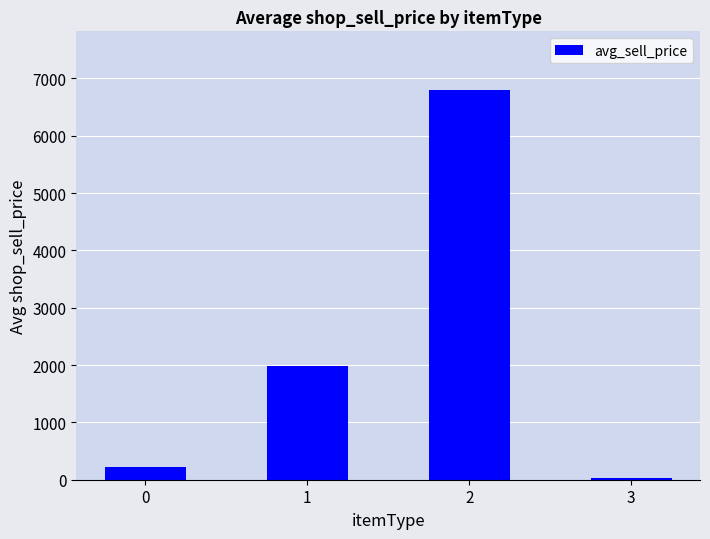

True or false: the data shows 23.3 at 3.

True